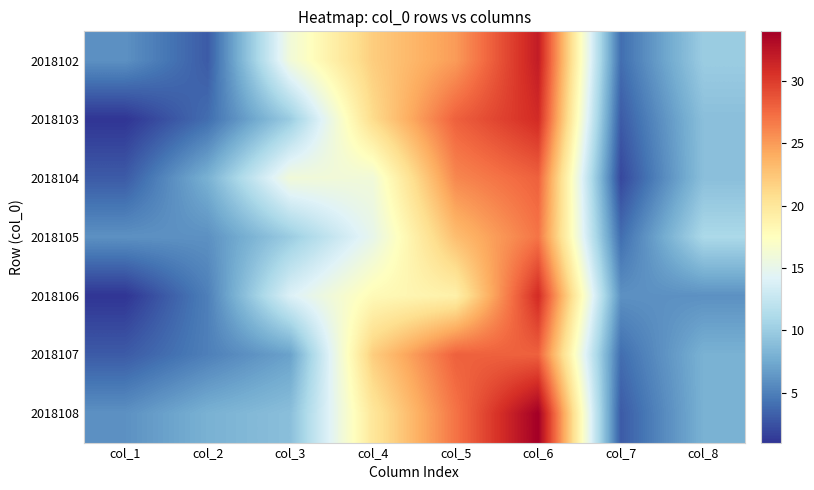

Reading left to right, extract all data points from this chart.

2018102: col_1=6	col_2=3	col_3=16	col_4=22	col_5=25	col_6=32	col_7=4	col_8=10
2018103: col_1=1	col_2=4	col_3=10	col_4=21	col_5=28	col_6=31	col_7=3	col_8=9
2018104: col_1=3	col_2=8	col_3=16	col_4=16	col_5=26	col_6=28	col_7=2	col_8=9
2018105: col_1=6	col_2=6	col_3=10	col_4=15	col_5=23	col_6=27	col_7=4	col_8=11
2018106: col_1=1	col_2=5	col_3=14	col_4=18	col_5=19	col_6=31	col_7=6	col_8=6
2018107: col_1=3	col_2=5	col_3=7	col_4=22	col_5=28	col_6=28	col_7=4	col_8=8
2018108: col_1=6	col_2=8	col_3=9	col_4=20	col_5=27	col_6=34	col_7=3	col_8=8